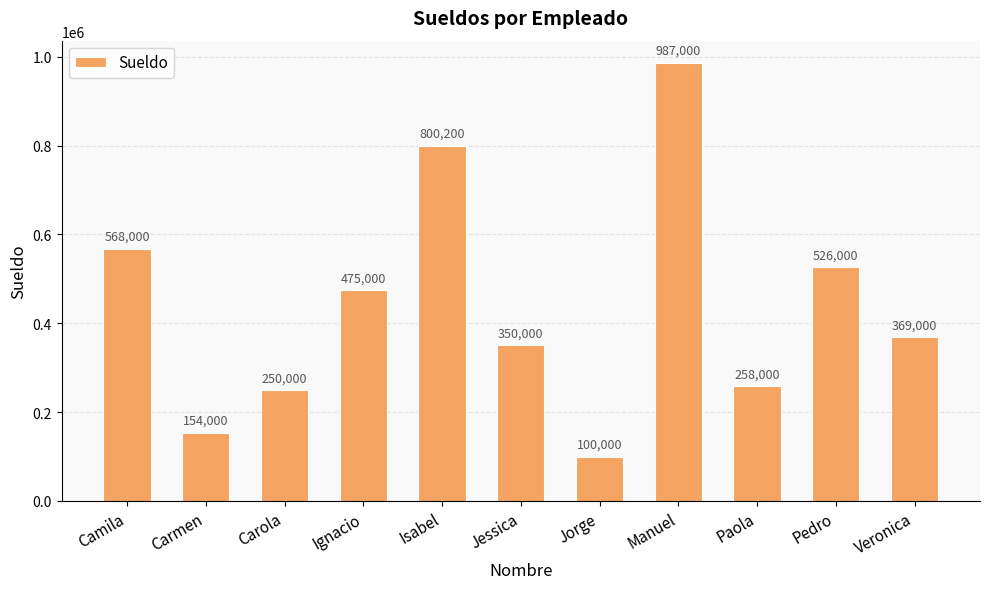

What is the sum of all values?

4837200